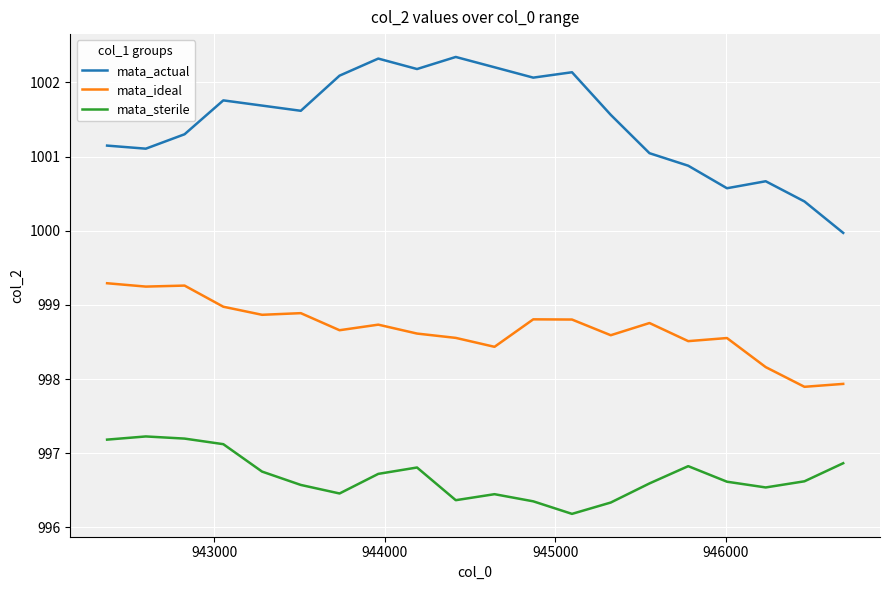

What is the sum of all mata_ideal values?

19973.6